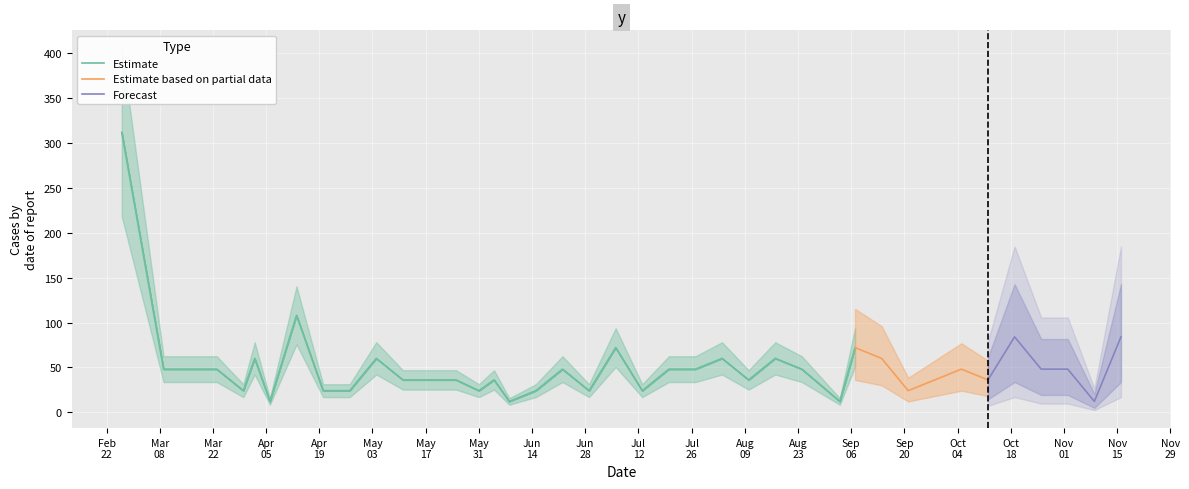

What is the difference between the maximum and minimum values?

300